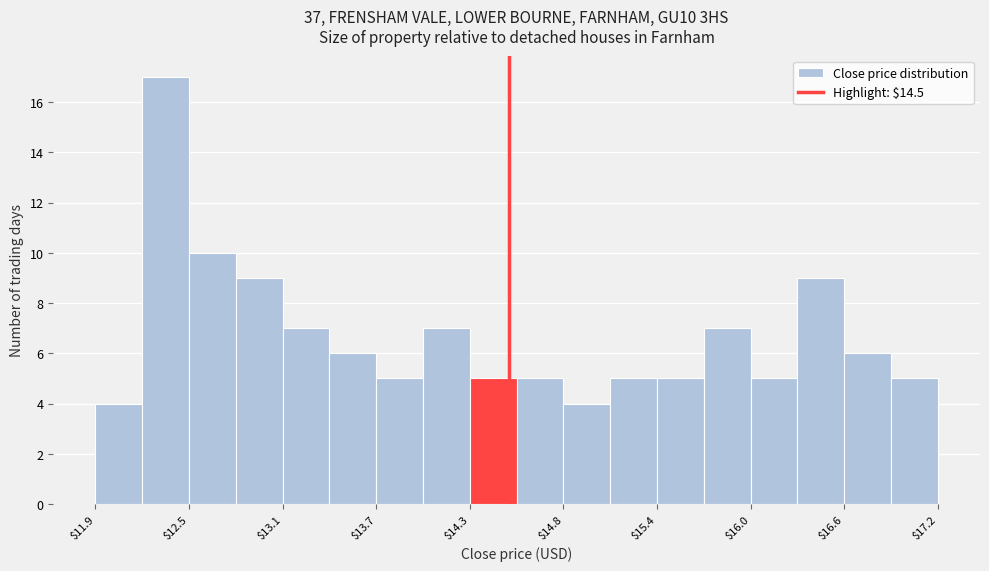

Around what value on the x-axis is the tallest bar? Give the approximate position of its centre, as read against the axis.

12.3